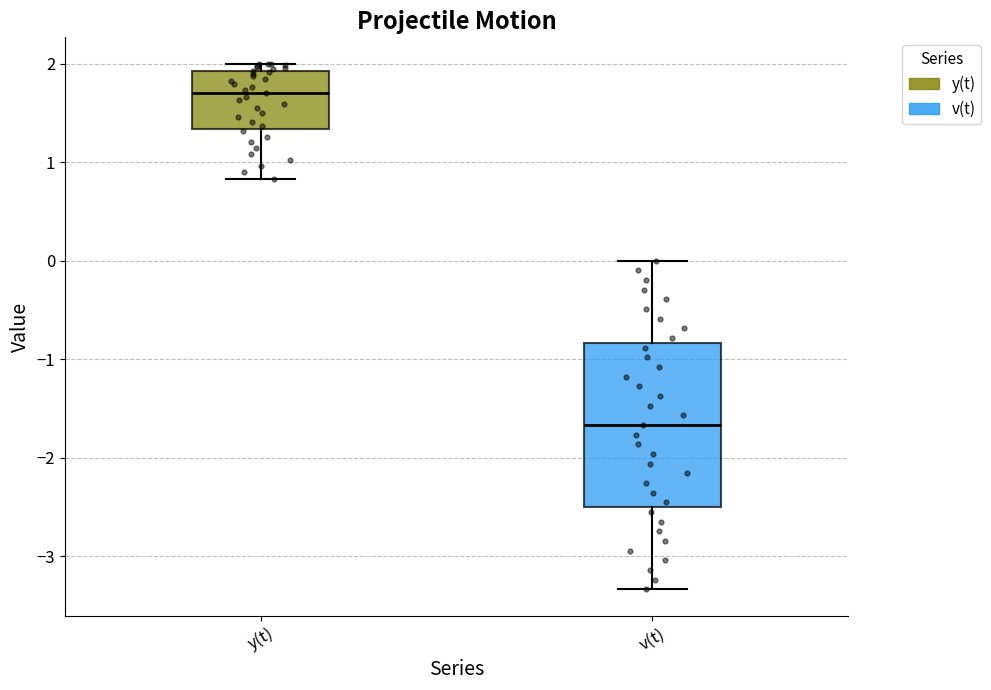

Where does the lower whisker of the box for y(t) end on the y-axis? The values are not printed on the chart, so give them approximately, as read against the axis.

0.8